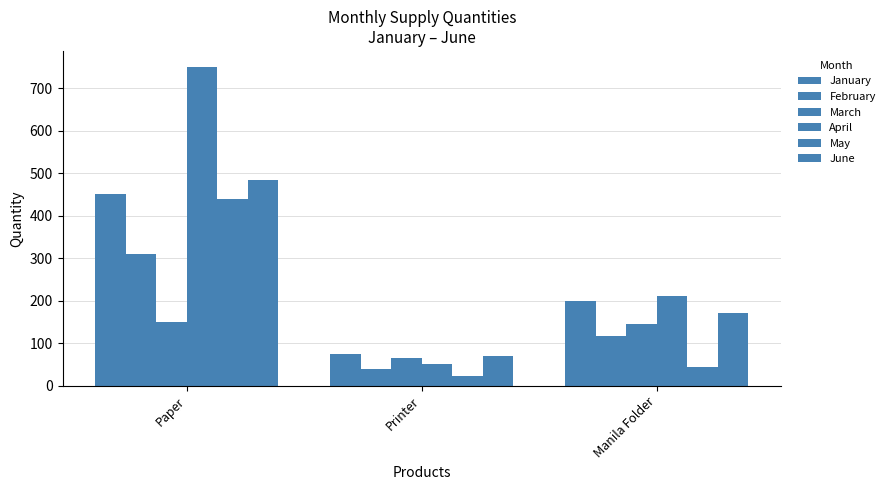

How many data points in February are less than 118?

1